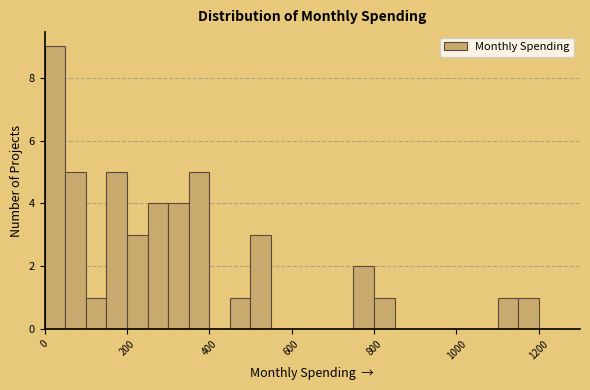

Read against the x-axis, roughly where is the centre of the tallest bar?

20